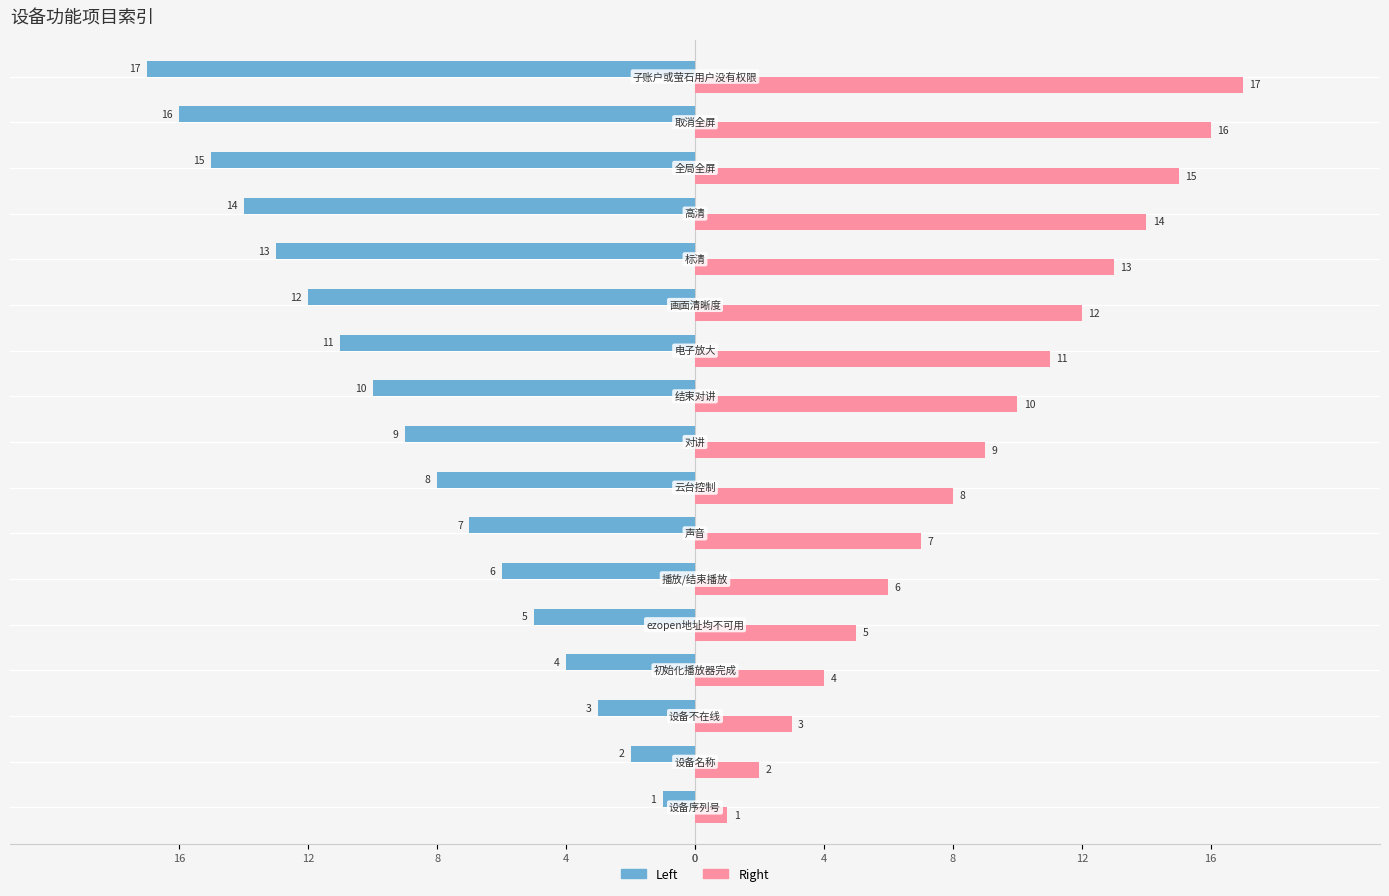

The value of Left at 高清 is 14. True or false?

True